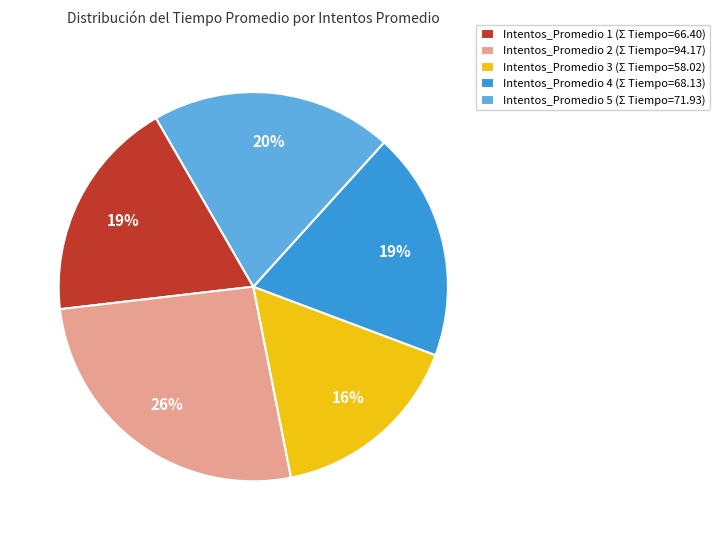

To the nearest percent, what is the average slice percentage?

20%